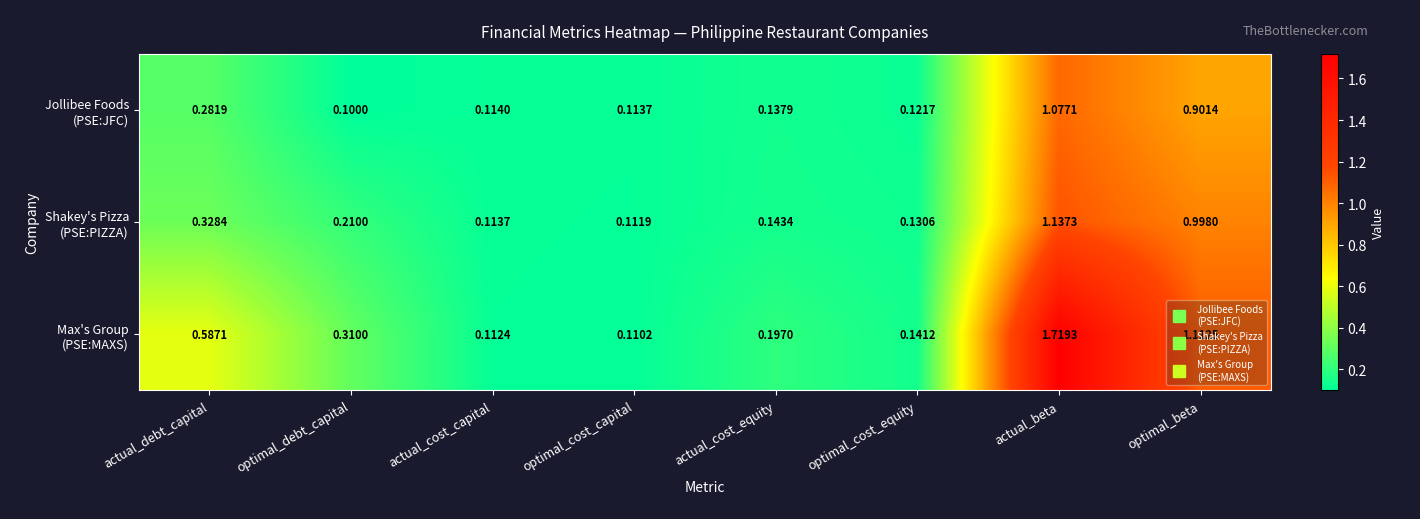

The Shakey's Pizza (PSE:PIZZA) series shows 0.1 at optimal_cost_equity. True or false?

False